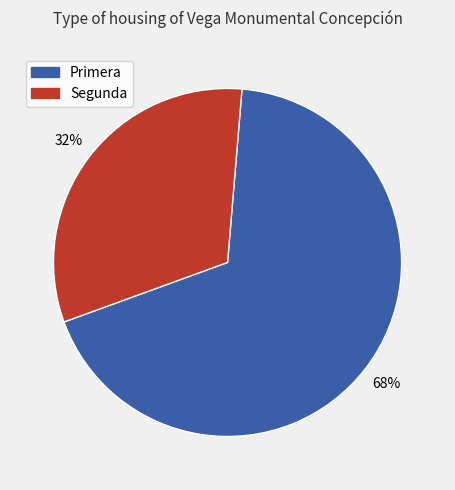

Count the number of slices in the pie.

2